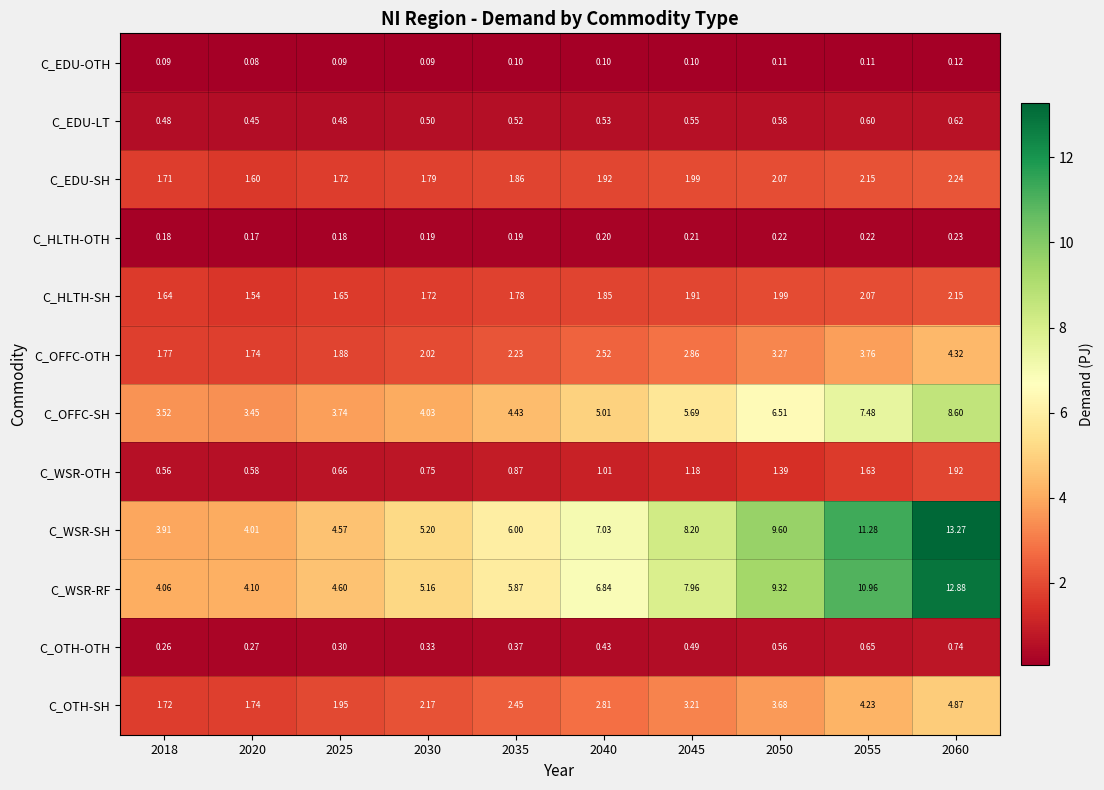

What is the maximum value shown in the chart?

13.3